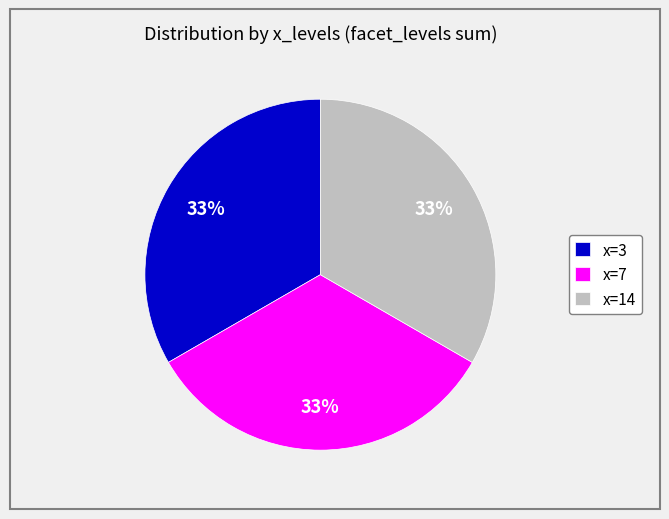

Approximately how many times larger is the value at x=7 compared to x=14?

1.0